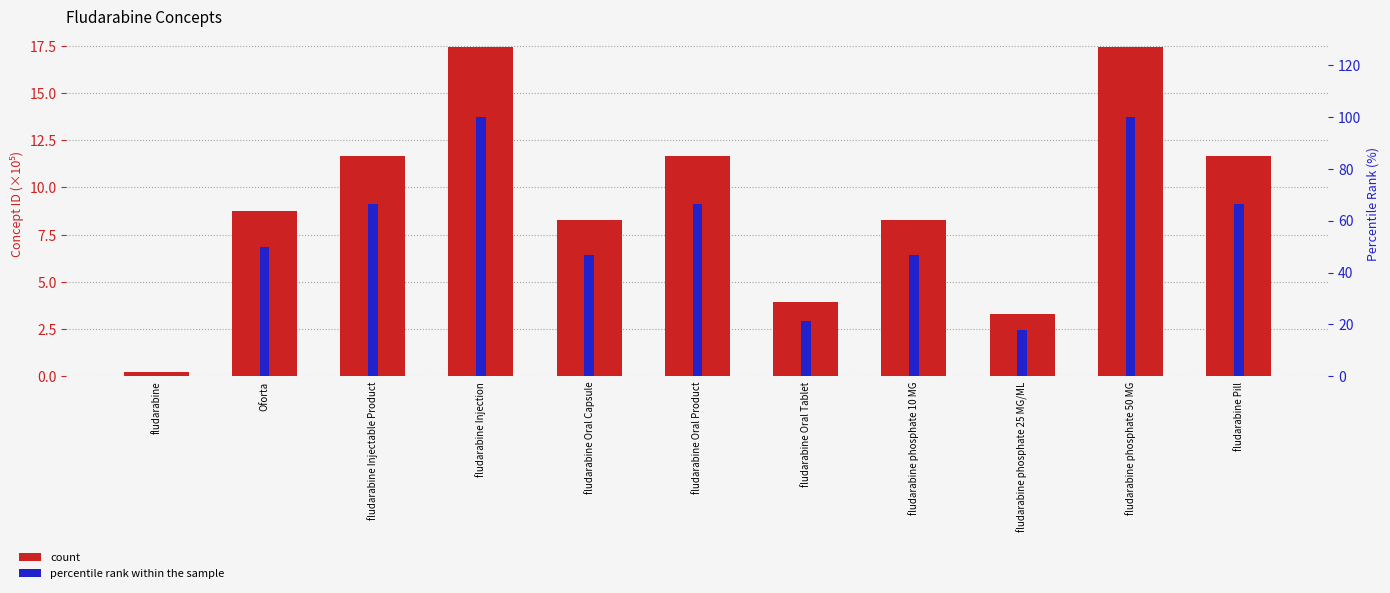

What is the value of the percentile rank within the sample bar at the 11th from the left?

66.4